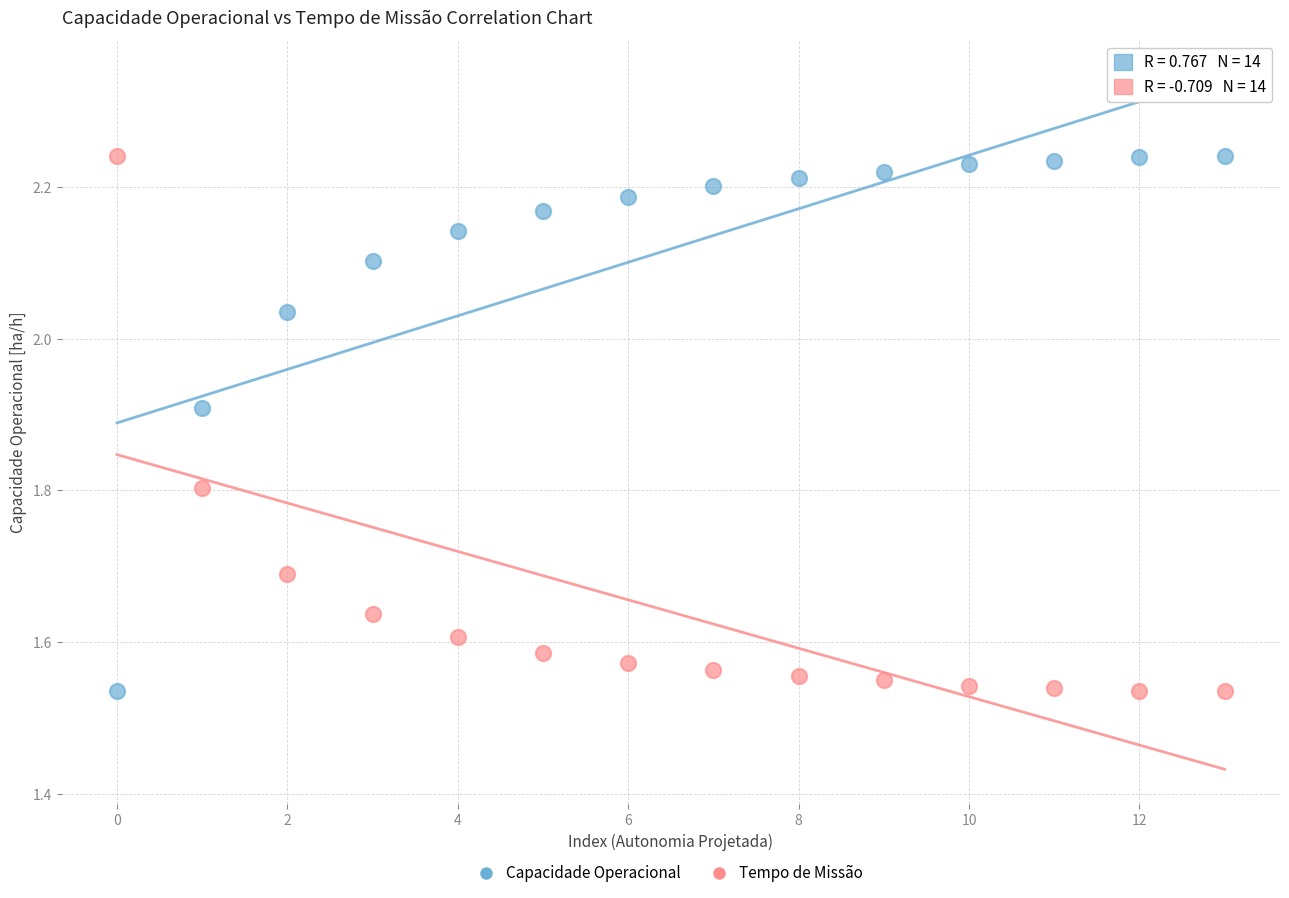

Across all data points, what is the range of Y values (max minus min)?

0.7